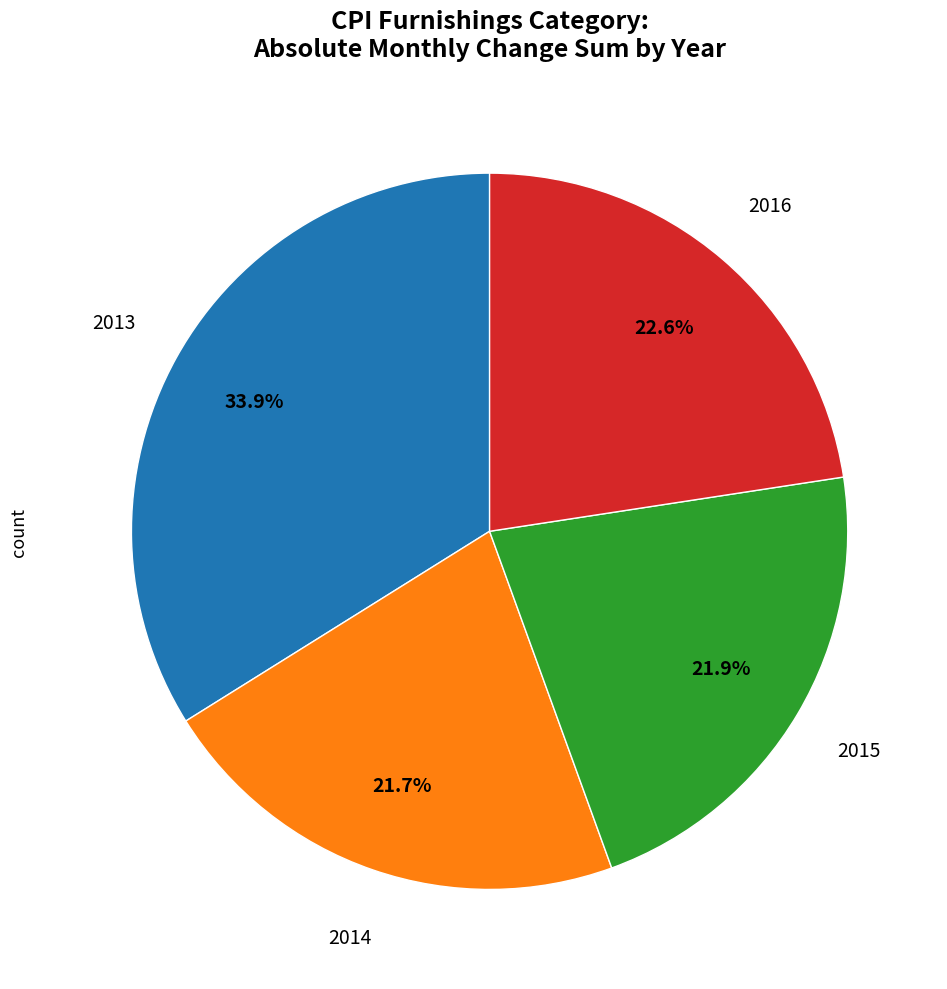

Is there a majority slice in this chart?

No